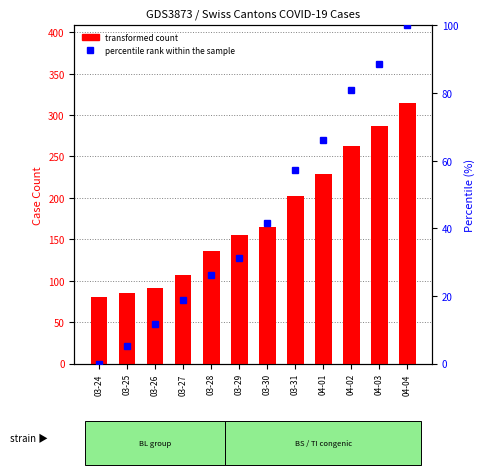

Reading left to right, list all the values displayed in this chart.

transformed count: 03-24=80.0	03-25=85.0	03-26=91.0	03-27=107.0	03-28=136.0	03-29=155.0	03-30=165.0	03-31=202.0	04-01=229.0	04-02=263.0	04-03=287.0	04-04=314.0
percentile rank within the sample: 03-24=0.0	03-25=5.1	03-26=11.7	03-27=18.6	03-28=26.1	03-29=31.3	03-30=41.7	03-31=57.3	04-01=66.0	04-02=80.8	04-03=88.7	04-04=100.0